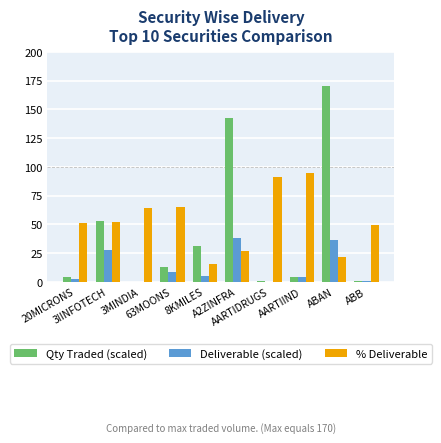

What is the greatest value displayed?

170.0